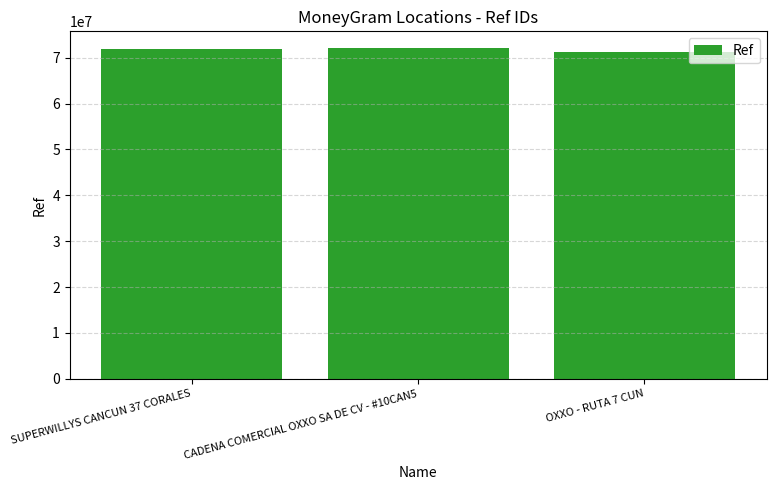

Which category has the lowest value across all series?

OXXO - RUTA 7 CUN